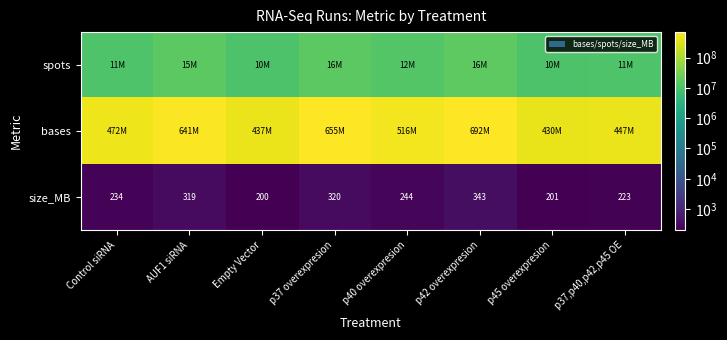

What is the difference between the size_MB values at p42 overexpresion and p37 overexpresion?

23